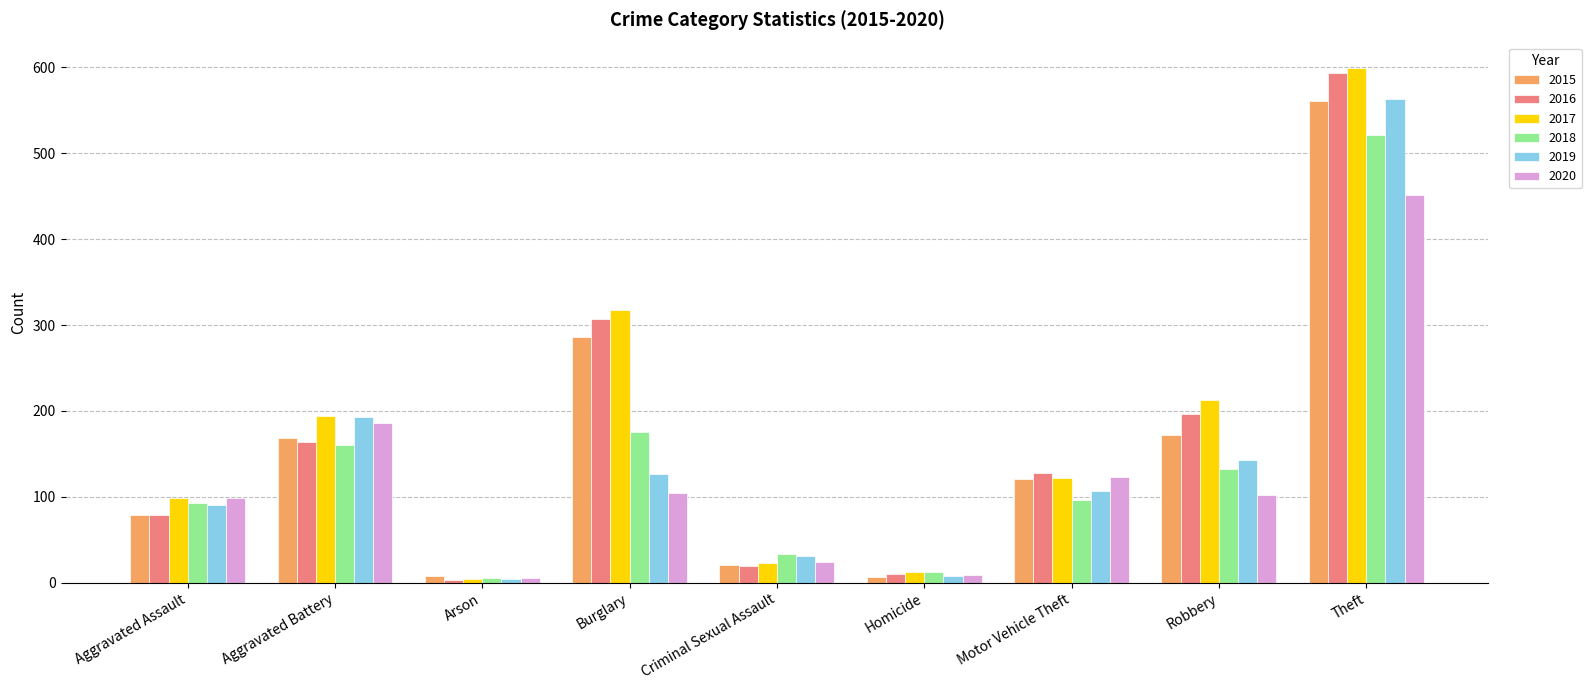

What is the total value across all series at Burglary?

1318